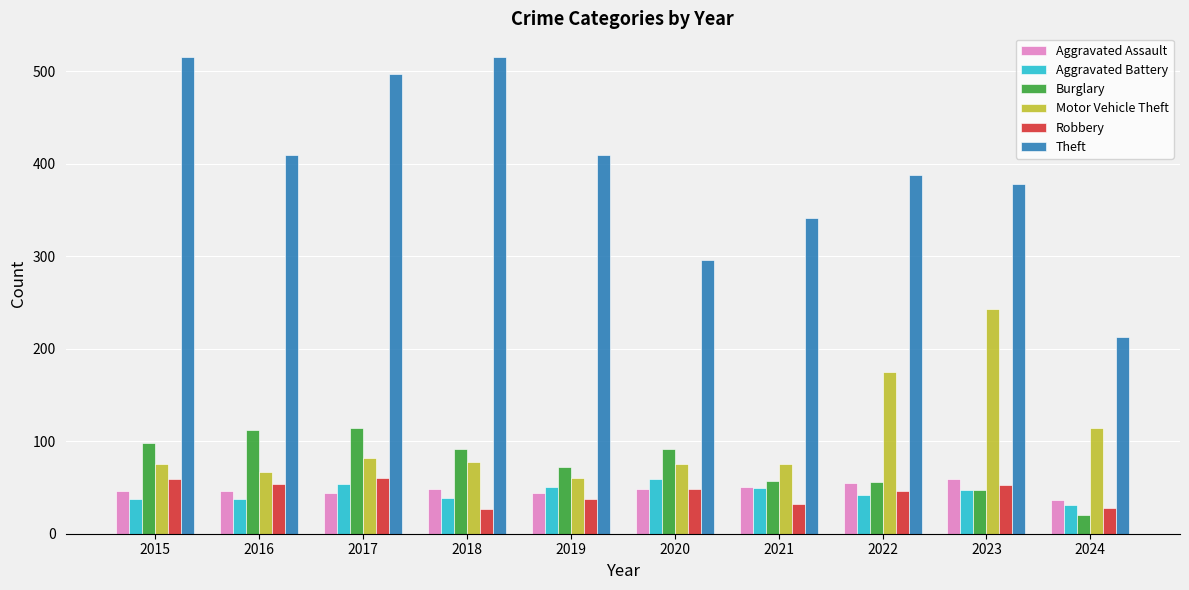

Count the number of data series in this chart.

6